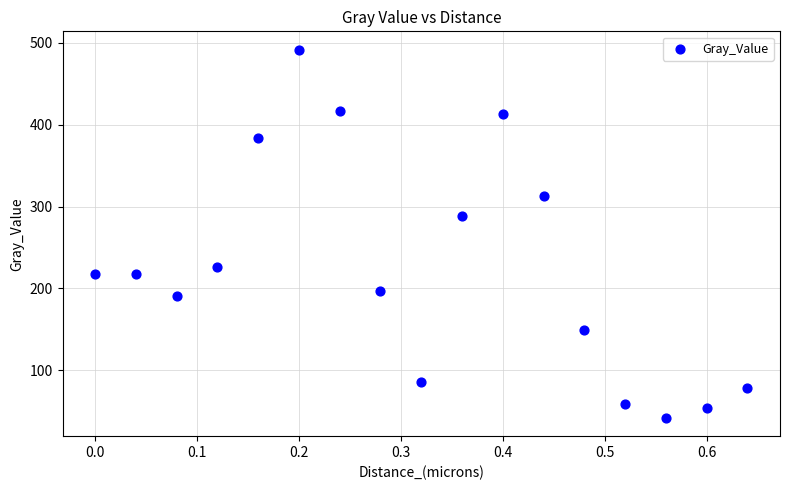

What Y value in the scatter plot is closest to 266?

288.9